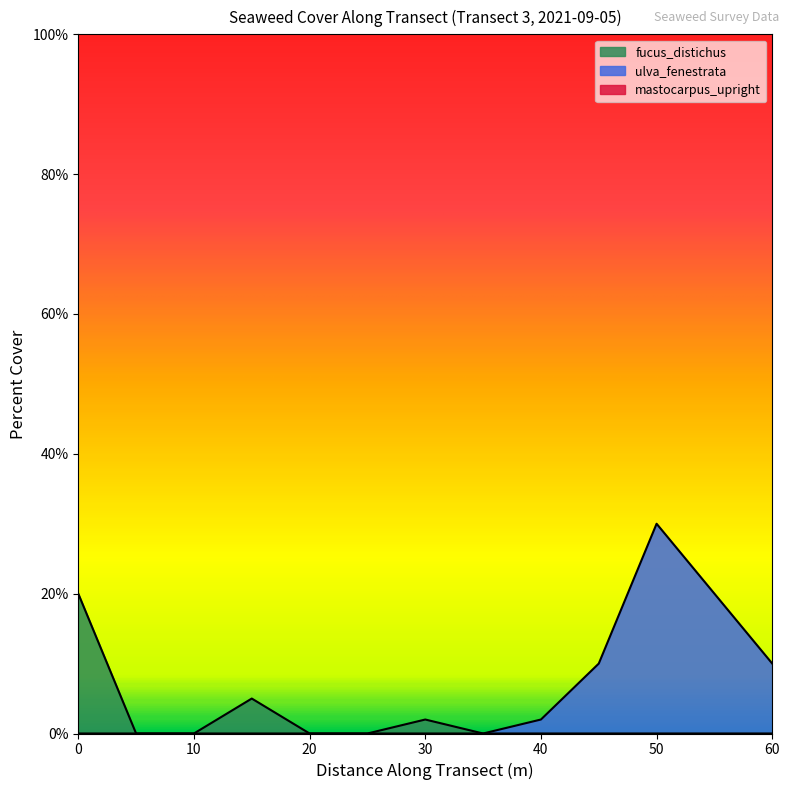

At which category is the sum across all series the highest?

50